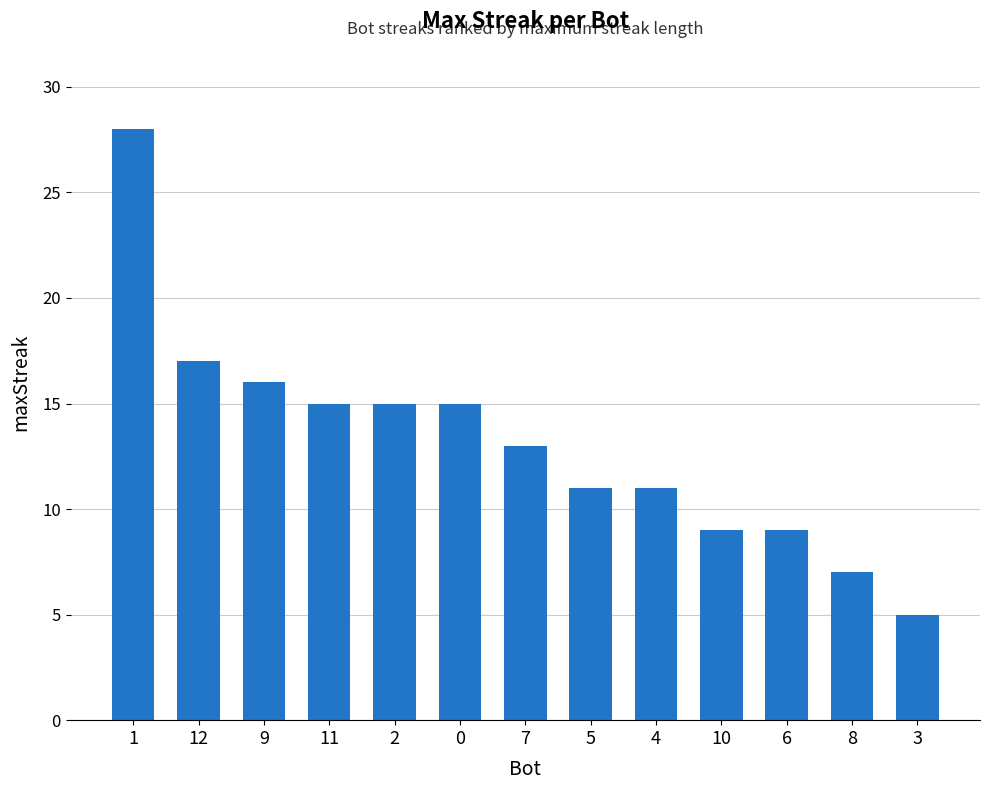

What is the label of the 3rd bar from the right?

6